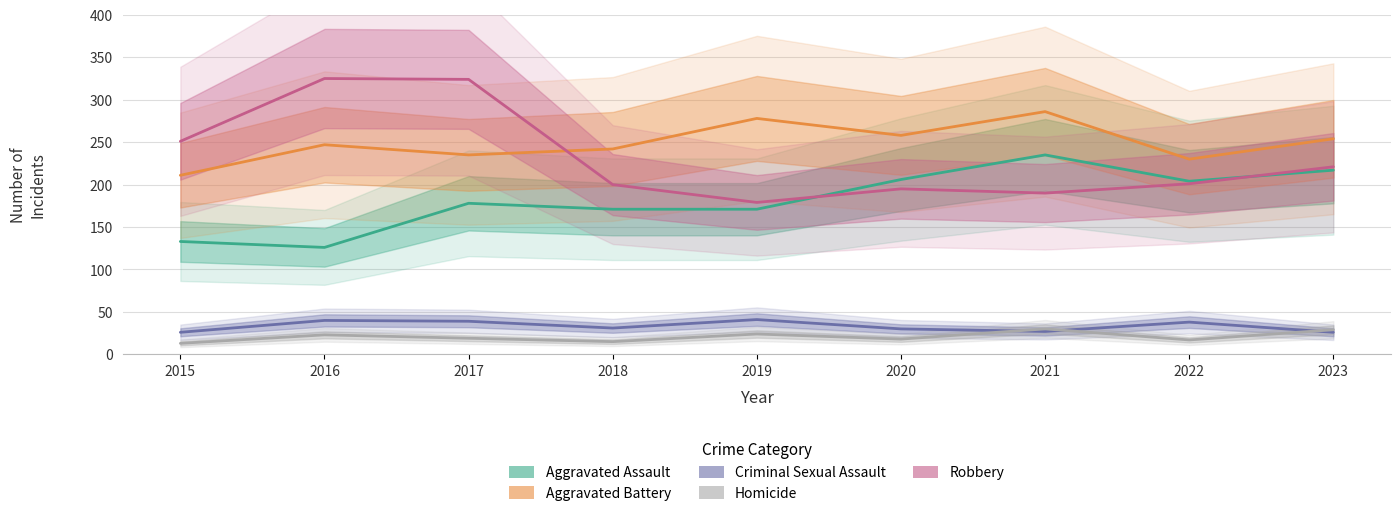

True or false: Robbery and Homicide cross at least once.

False